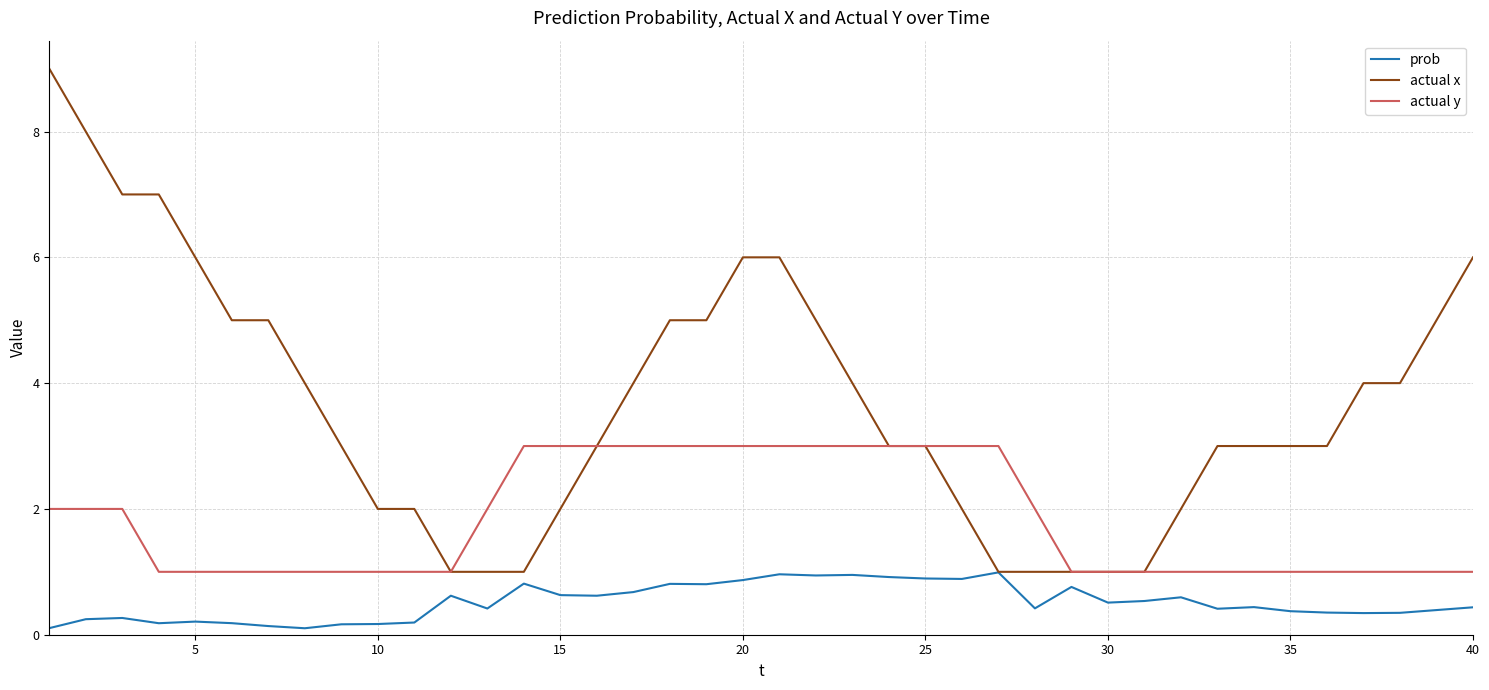

What is the smallest value displayed?

0.1